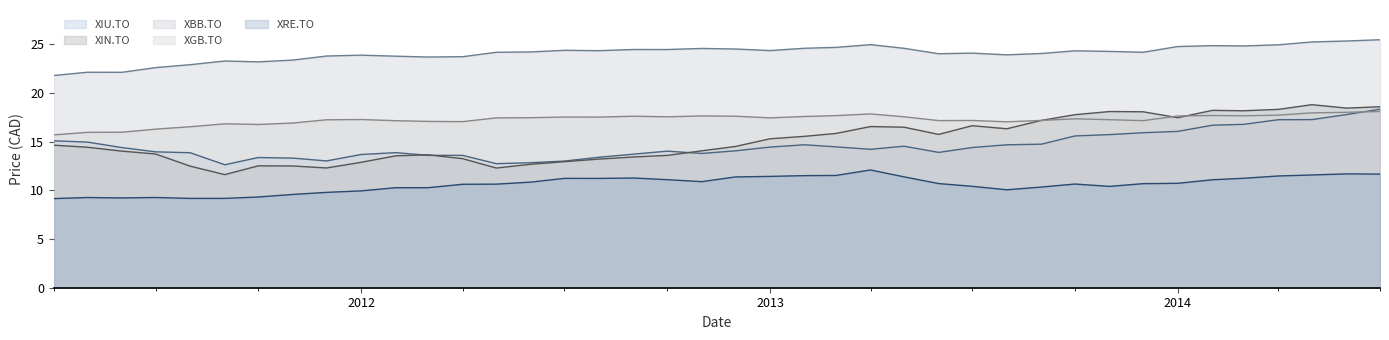

True or false: XRE.TO_P and XBB.TO_P intersect in this chart.

False